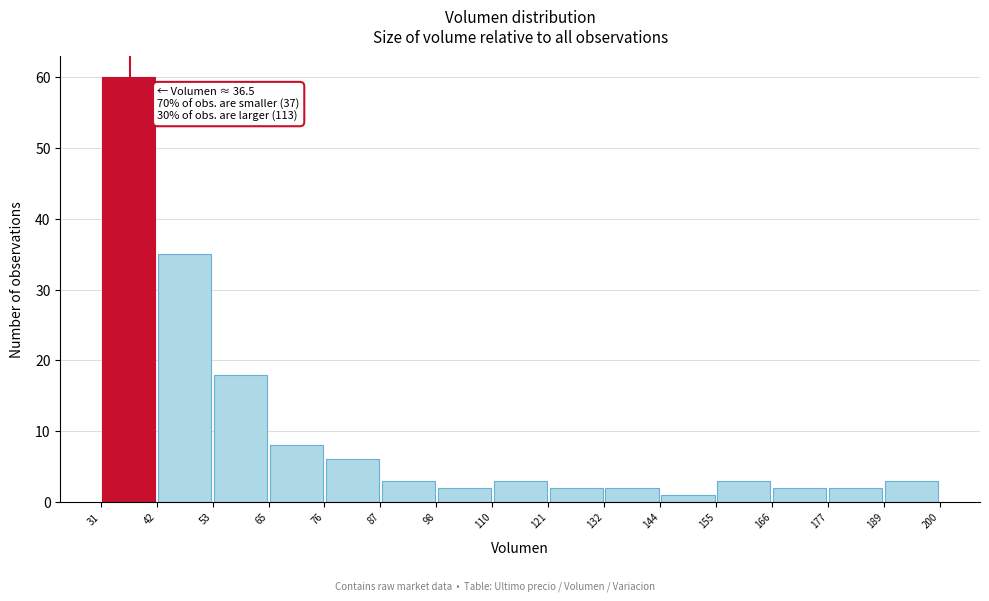

Which range on the x-axis has the tallest bar?

31 to 42